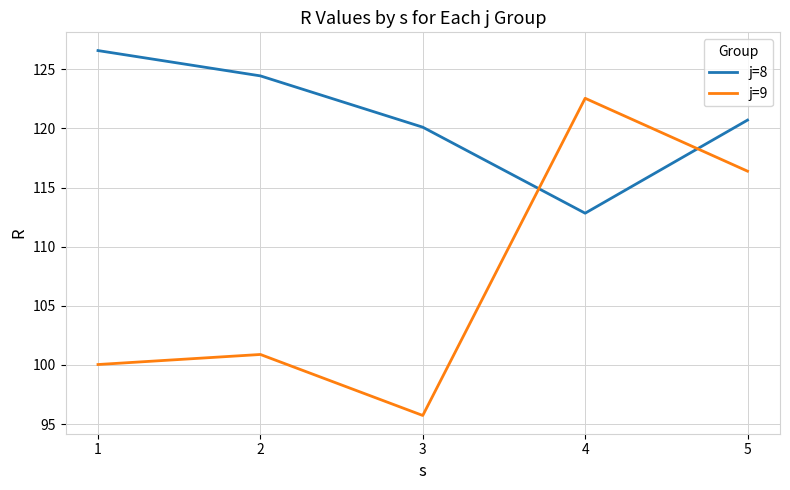

How many lines are shown in the chart?

2